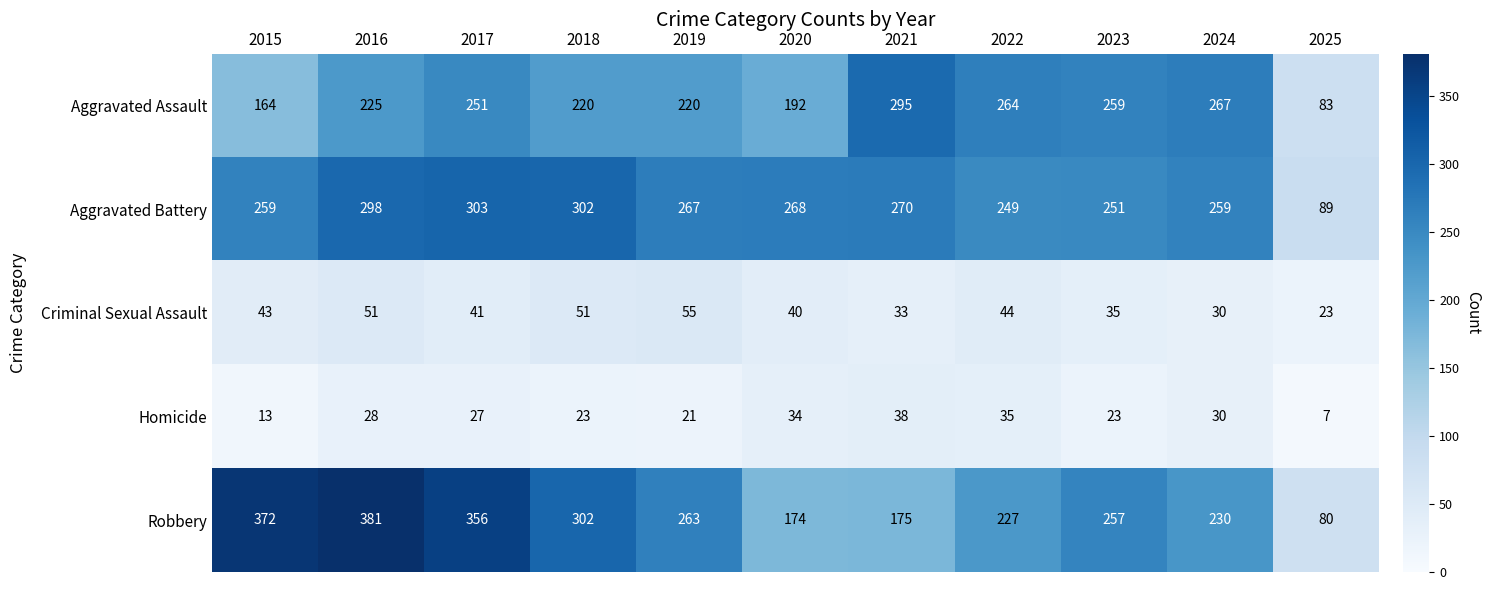

Which category has the highest value in the Aggravated Battery series?

2017